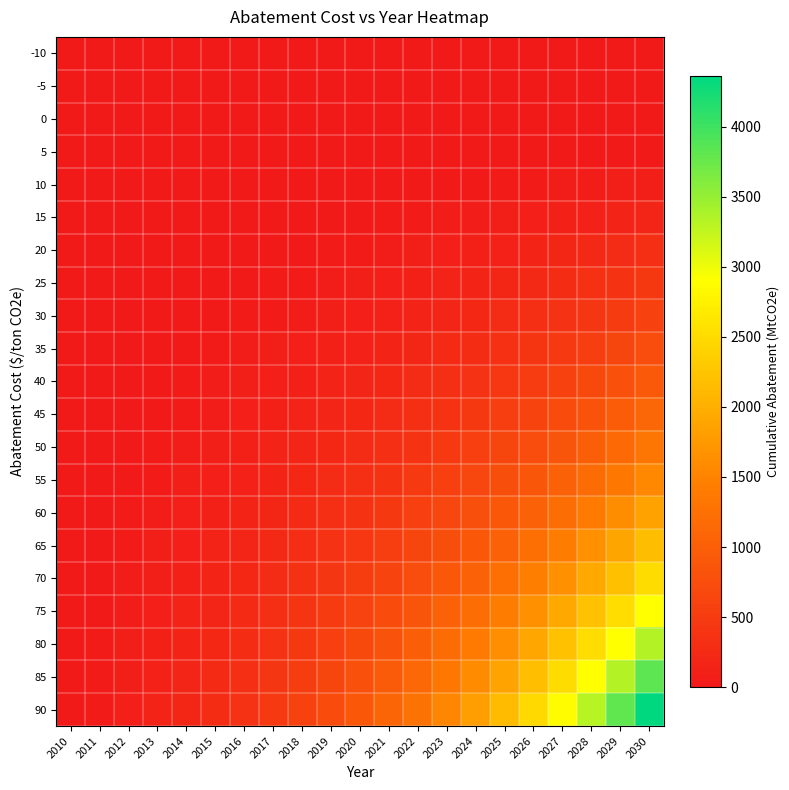

What is the total value across all series at 2019?

4658